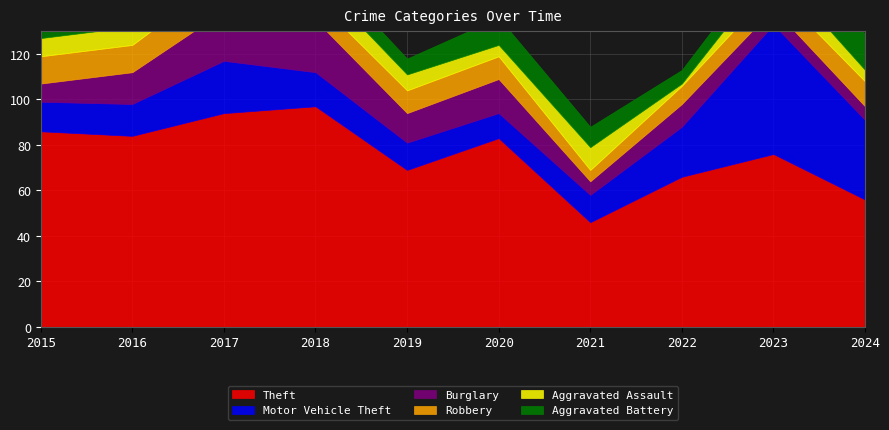

True or false: Theft has a value of 14 at 2024.

False